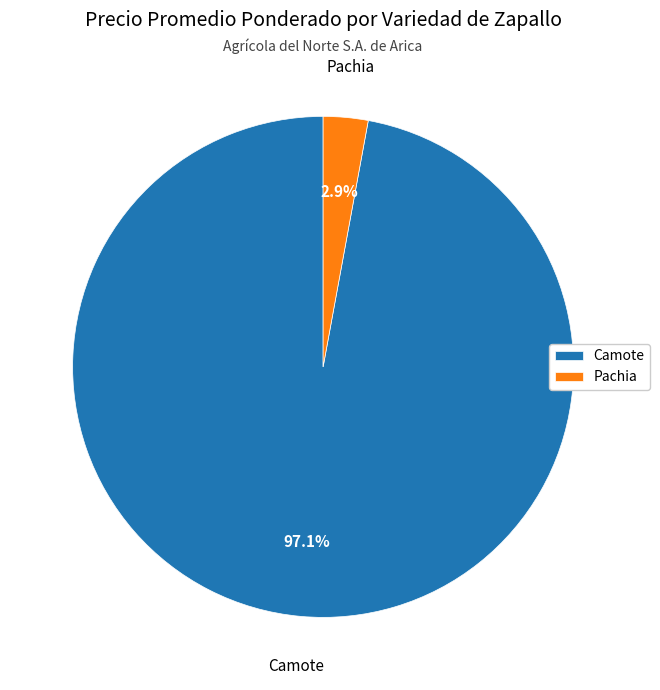

Rank the categories by value from lowest to highest.

Pachia, Camote